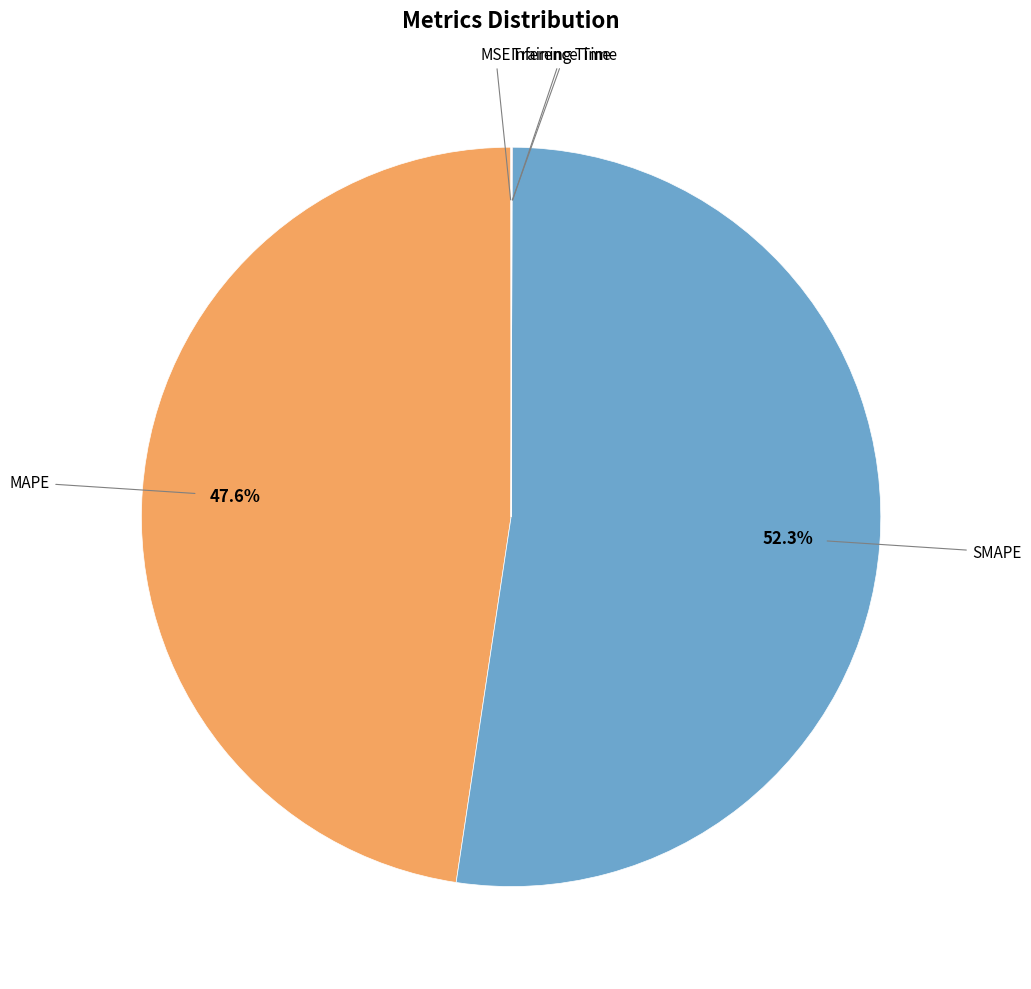

What is the largest slice in the pie chart?

SMAPE